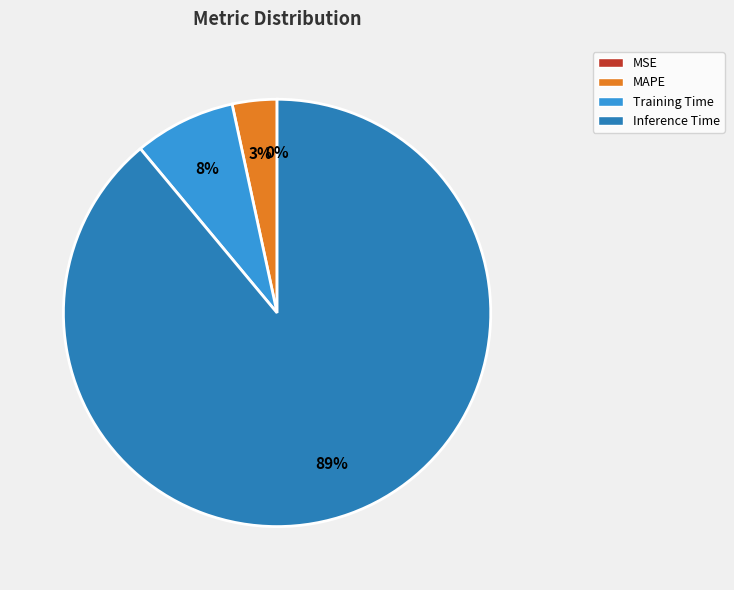

Between MAPE and Training Time, which is larger?

Training Time